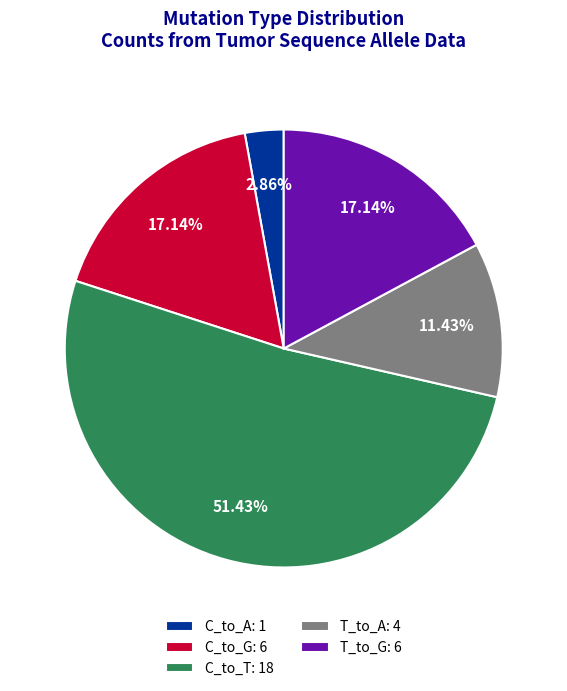

Which has a higher value, C_to_A: 1 or T_to_G: 6?

T_to_G: 6